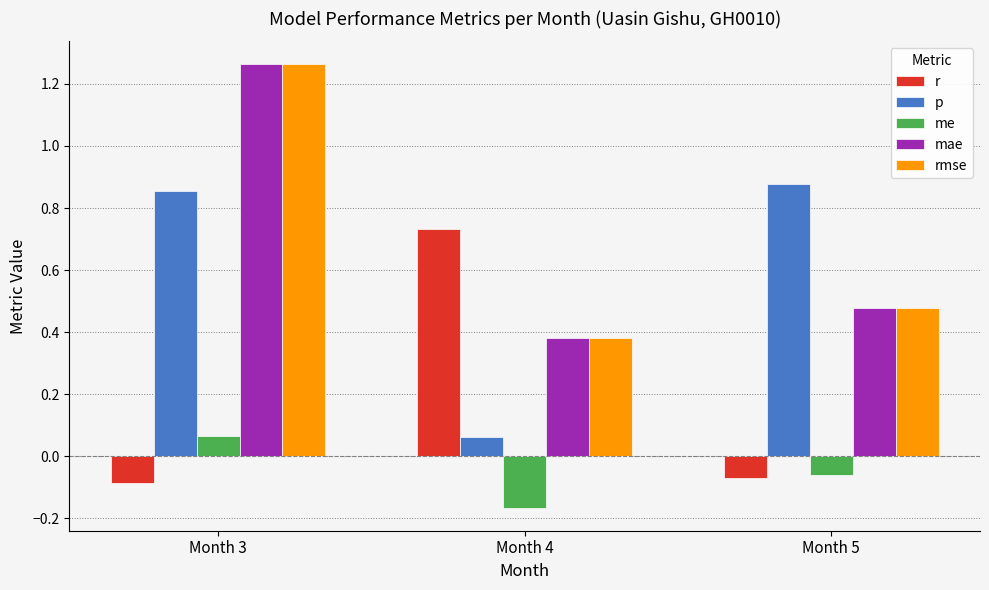

Count the number of categories in the chart.

3